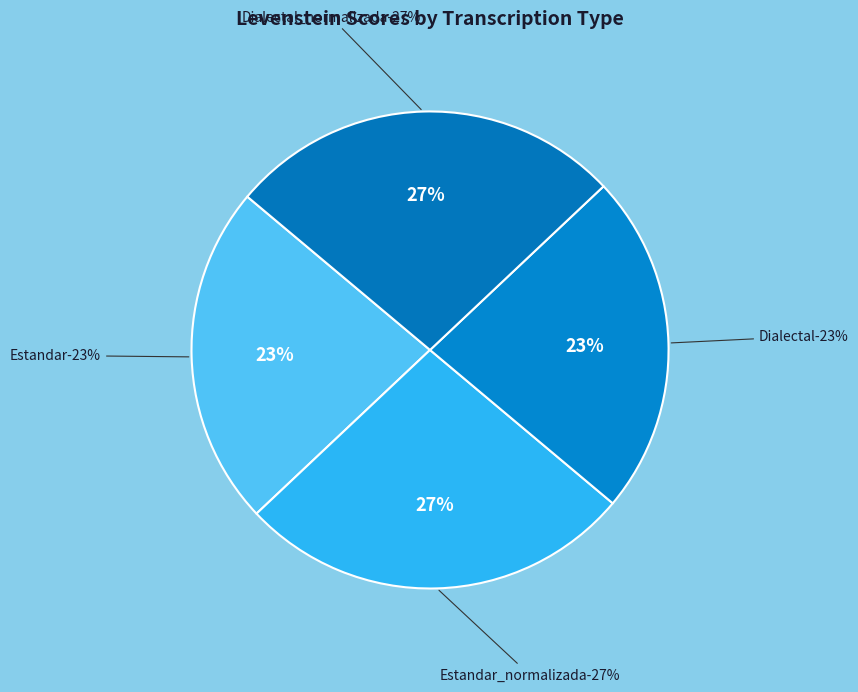

What percentage do Dialectal_normalizada and Estandar_normalizada together represent?

53.7%